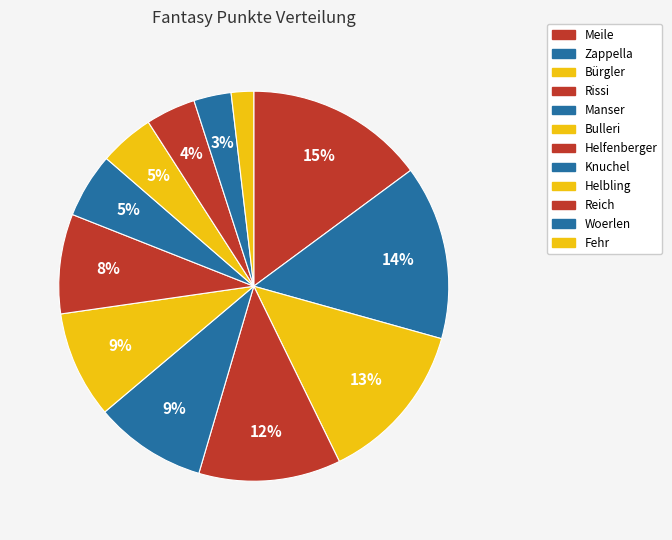

Which has a higher value, Helfenberger or Bulleri?

Bulleri